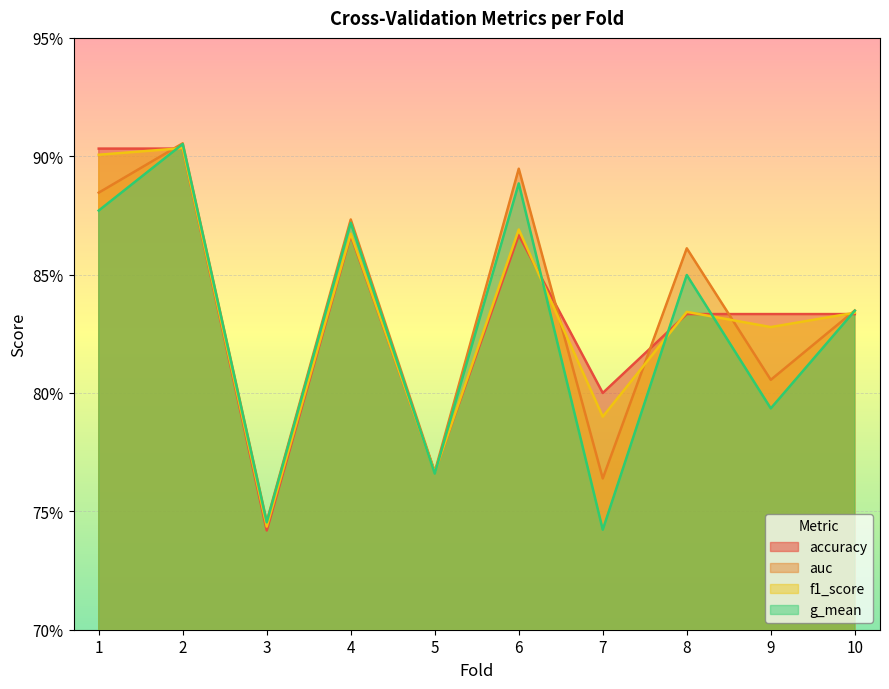

Which series has the largest total across all categories?

accuracy